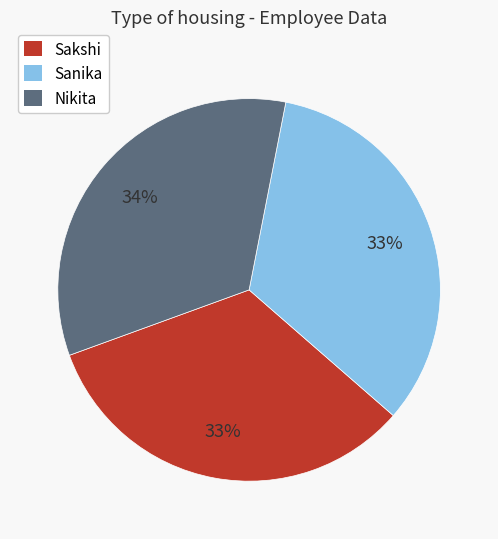

How many segments does this pie chart have?

3